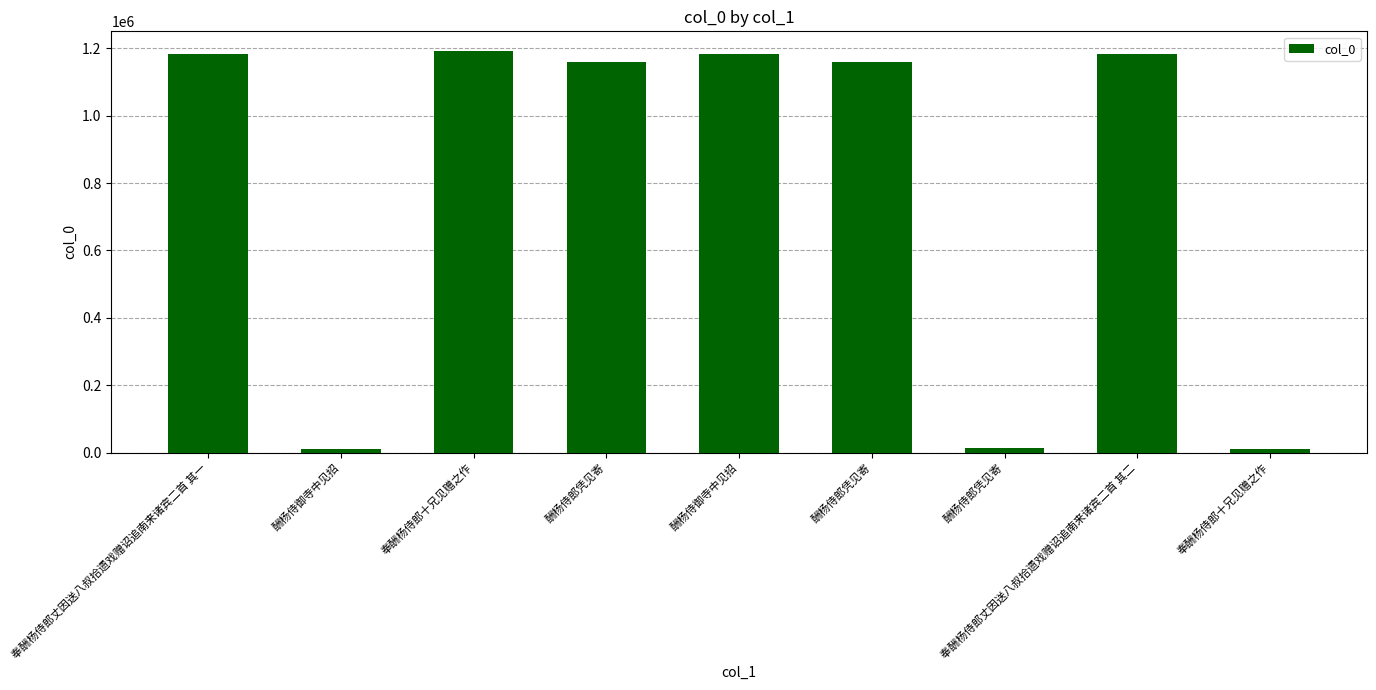

At which category does the chart reach its peak across all series?

奉酬杨侍郎十兄见赠之作